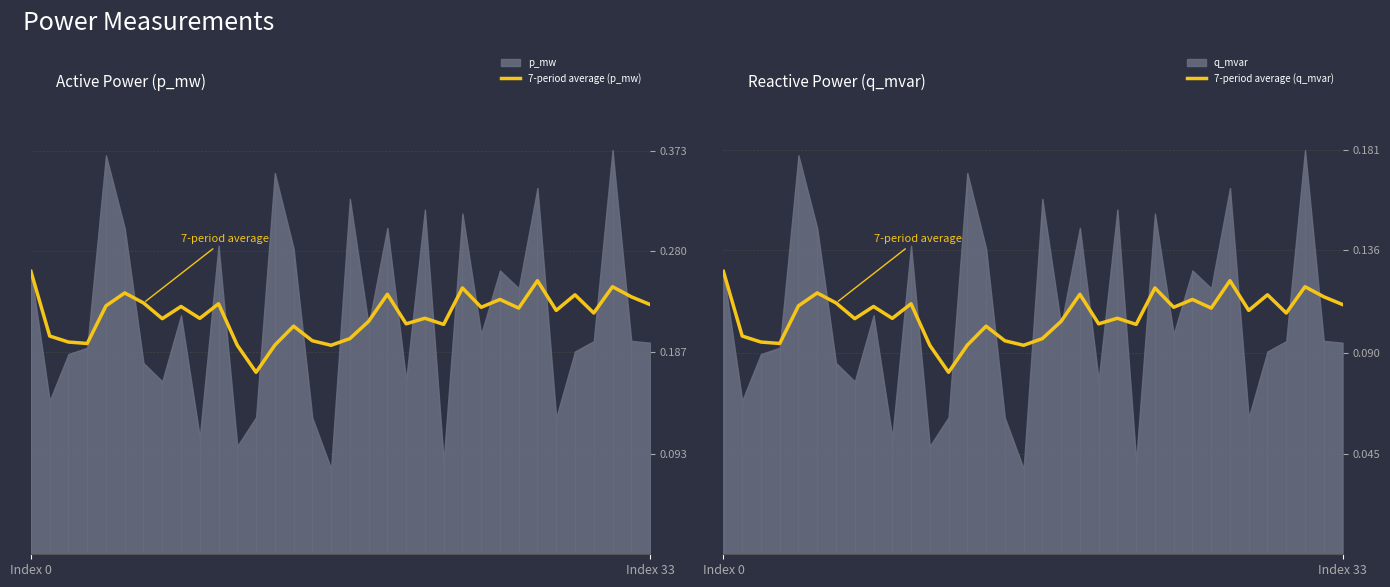

What is the approximate value of 7-period average (q_mvar) at 29?

0.1